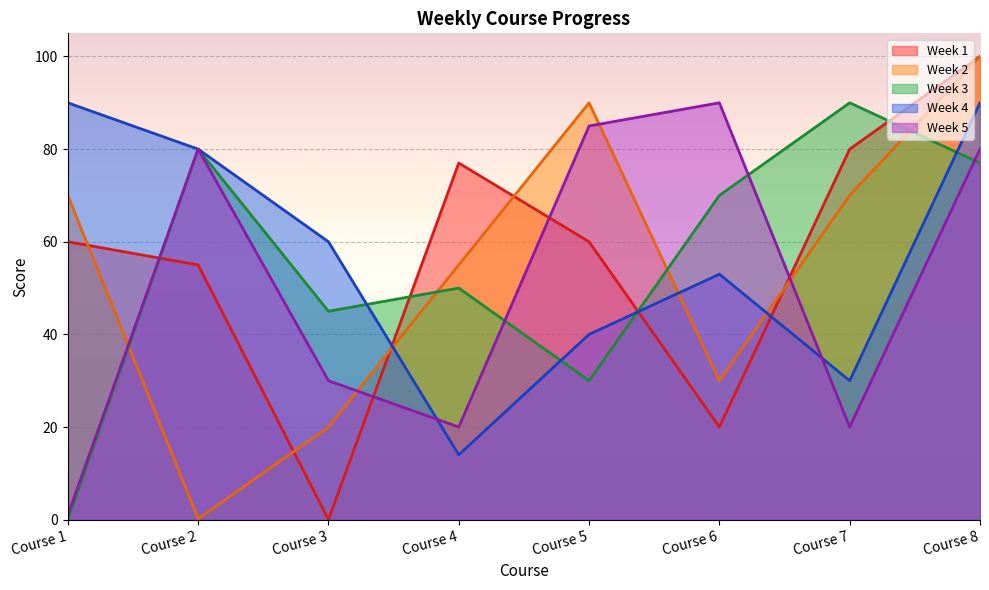

Reading left to right, extract all data points from this chart.

Week 1: Course 1=60.0	Course 2=55.0	Course 3=0.0	Course 4=77.0	Course 5=60.0	Course 6=20.0	Course 7=80.0	Course 8=100.0
Week 2: Course 1=70.0	Course 2=0.2	Course 3=20.0	Course 4=55.0	Course 5=90.0	Course 6=30.0	Course 7=70.0	Course 8=100.0
Week 3: Course 1=0.0	Course 2=80.0	Course 3=45.0	Course 4=50.0	Course 5=30.0	Course 6=70.0	Course 7=90.0	Course 8=77.0
Week 4: Course 1=90.0	Course 2=80.0	Course 3=60.0	Course 4=14.0	Course 5=40.0	Course 6=53.0	Course 7=30.0	Course 8=90.0
Week 5: Course 1=1.0	Course 2=80.0	Course 3=30.0	Course 4=20.0	Course 5=85.0	Course 6=90.0	Course 7=20.0	Course 8=80.0